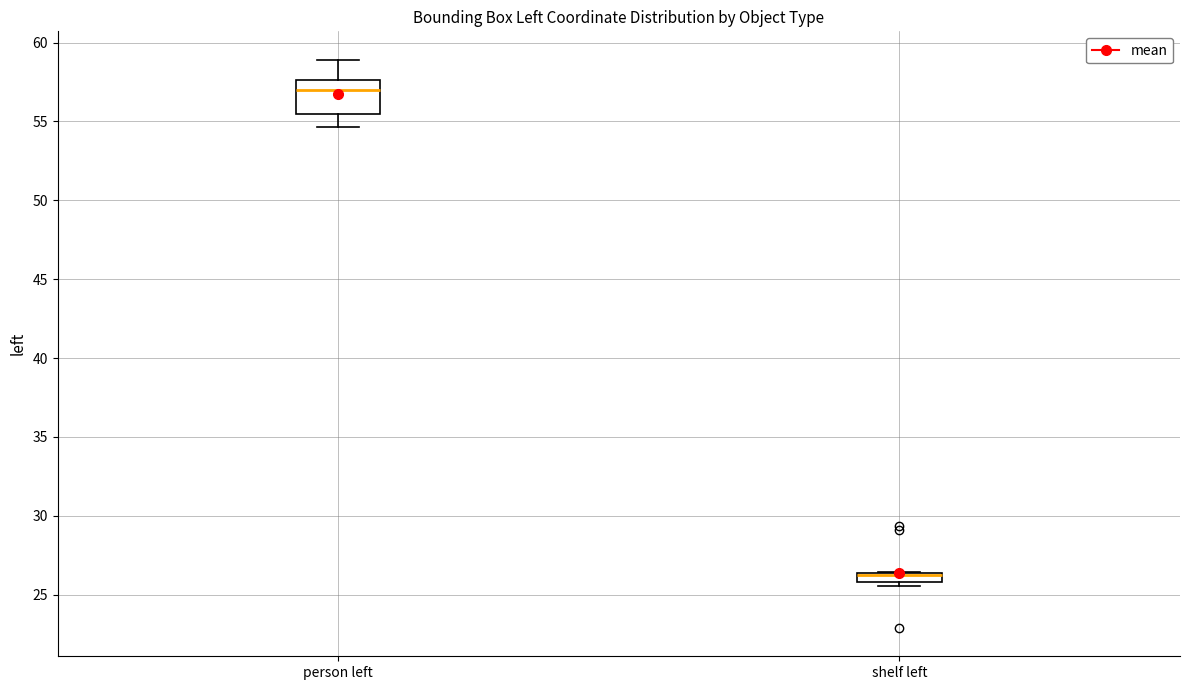

Comparing the boxes themselves (not the whiskers), which one is the tallest?

person left